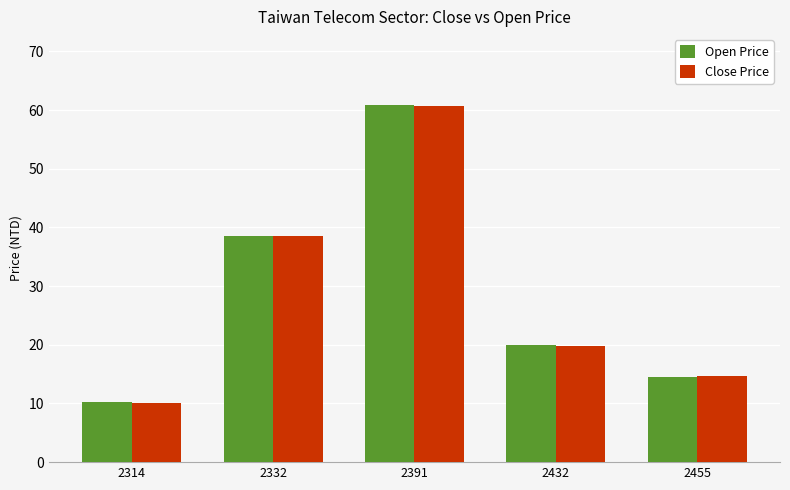

The value of Close Price at 2332 is 38.5. True or false?

True